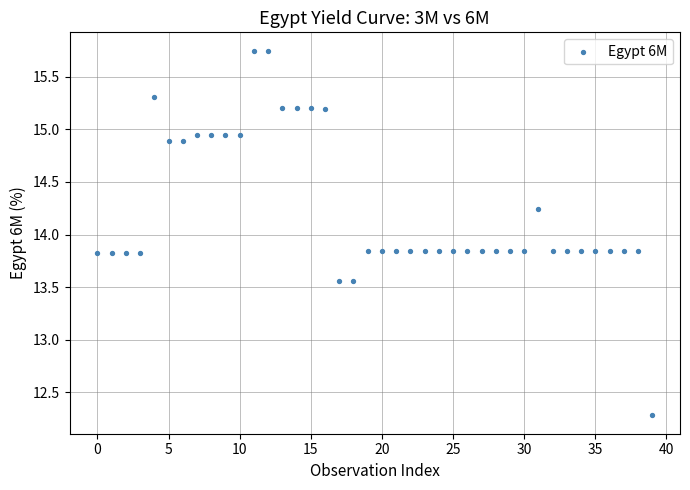

What is the range of Y values (max minus min)?

3.5